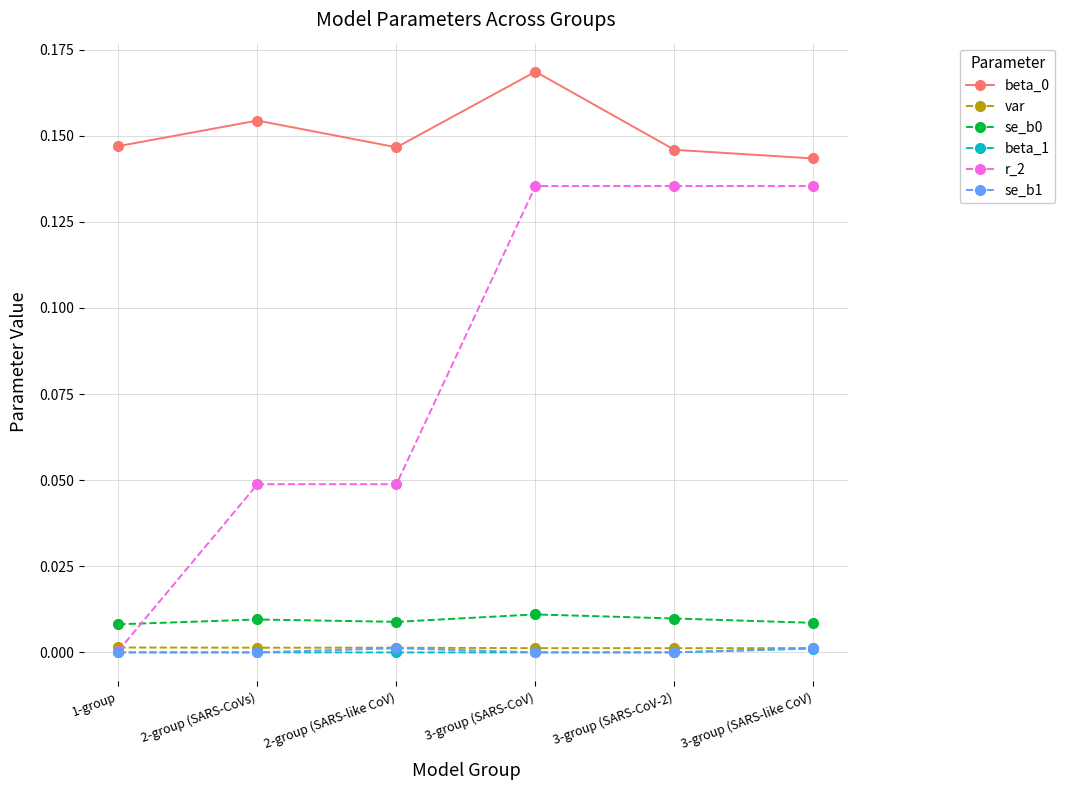

What is the label of the 3rd point from the right?

3-group (SARS-CoV)